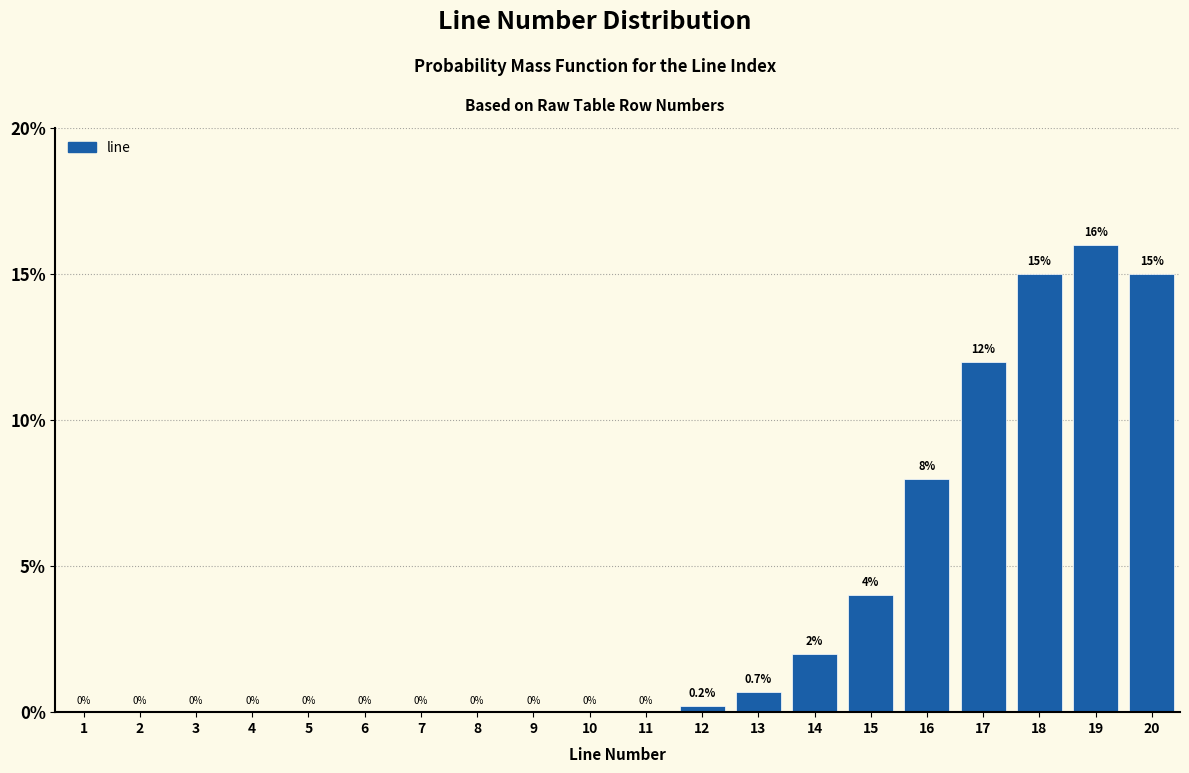

Reading right to left, transcribe all the data shown in this chart.

20=15.0	19=16.0	18=15.0	17=12.0	16=8.0	15=4.0	14=2.0	13=0.7	12=0.2	11=0.0	10=0.0	9=0.0	8=0.0	7=0.0	6=0.0	5=0.0	4=0.0	3=0.0	2=0.0	1=0.0